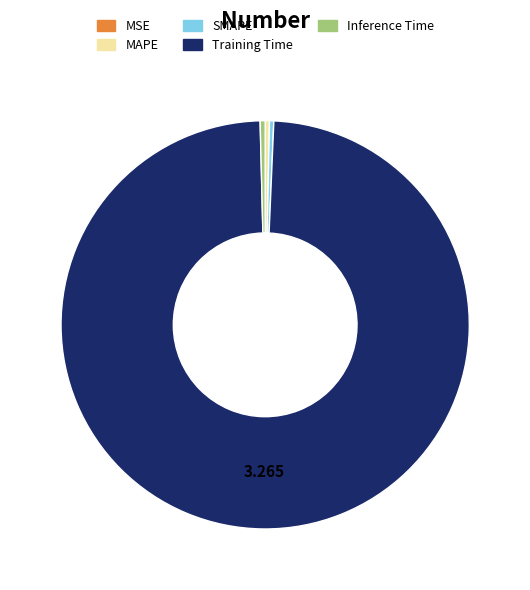

Is it true that Inference Time is 13% of the pie?

False